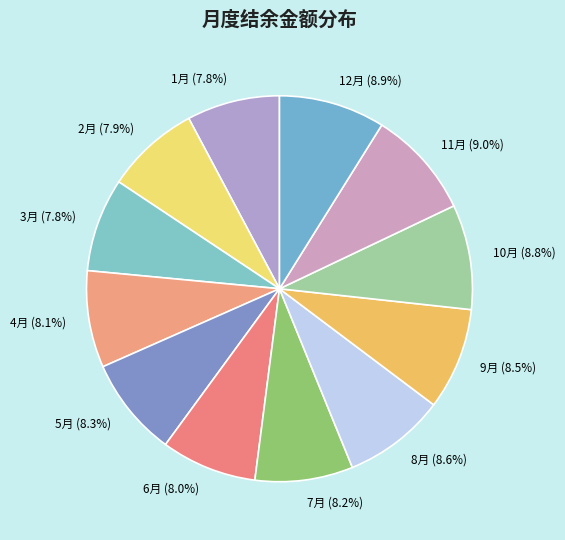

Is 6月 the majority of the pie?

No